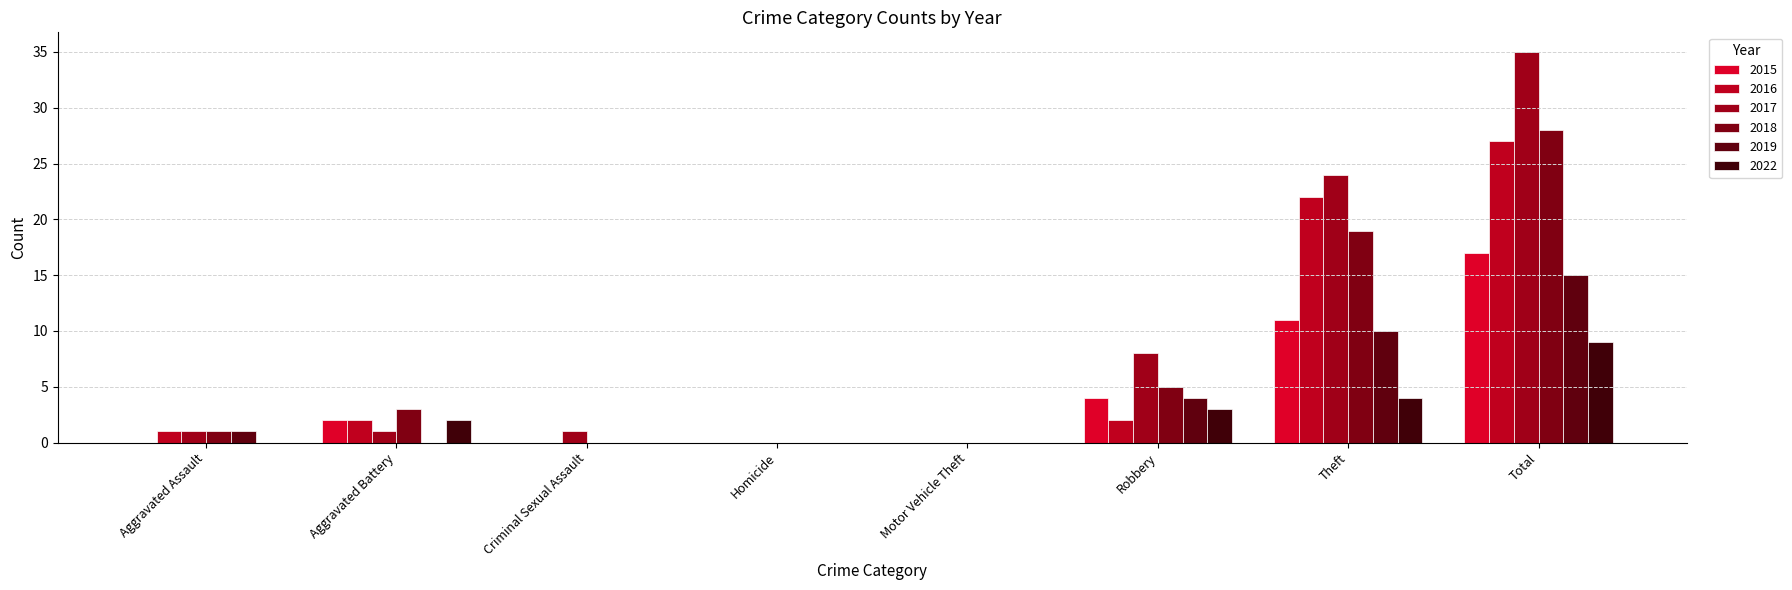

Which series has the largest total across all categories?

2017